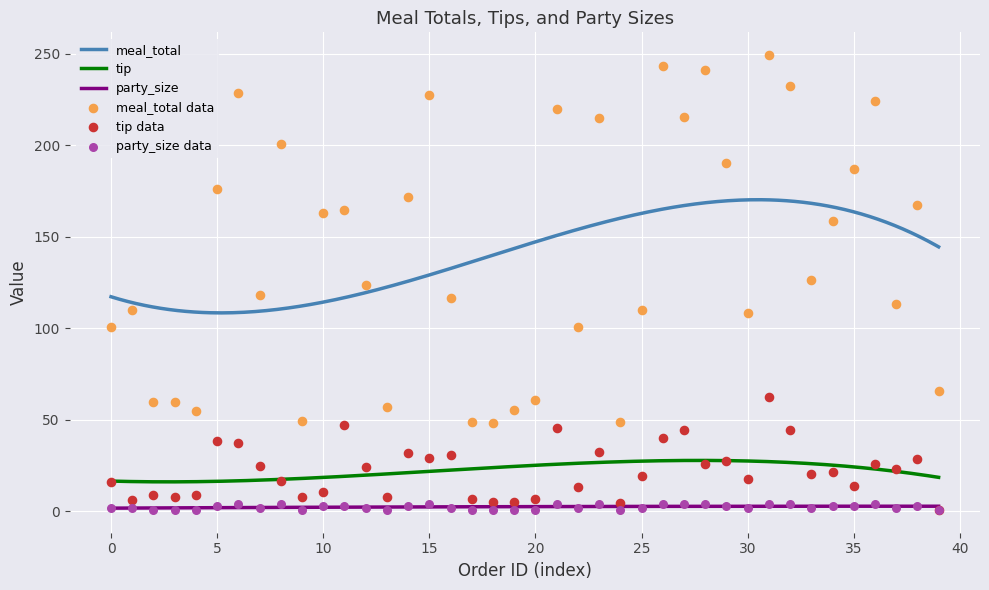

What is the total value across all series at 19?

66.0